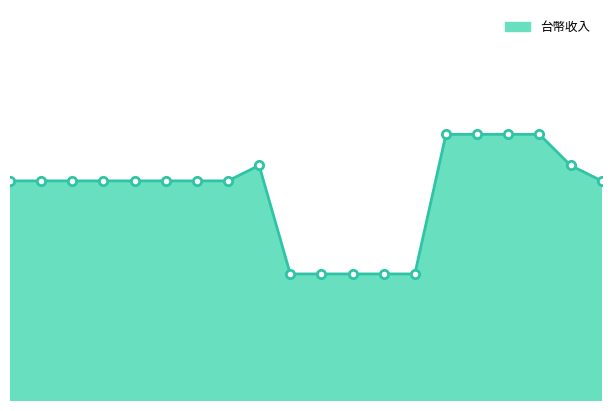

List the labels in order of value, smallest first.

2025-05-25, 2025-05-24, 2025-05-23, 2025-05-22, 2025-05-21, 2025-06-03, 2025-06-02, 2025-06-01, 2025-05-31, 2025-05-30, 2025-05-29, 2025-05-28, 2025-05-27, 2025-05-15, 2025-05-26, 2025-05-16, 2025-05-20, 2025-05-19, 2025-05-18, 2025-05-17